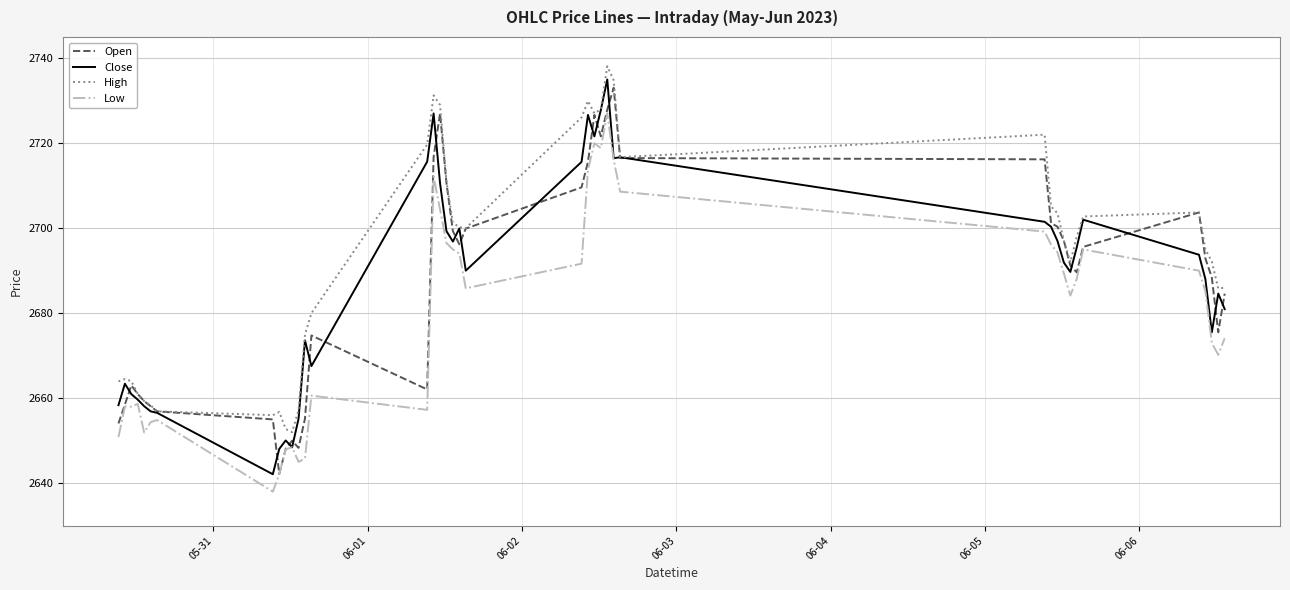

What is the lowest value of the Close series?

2642.1